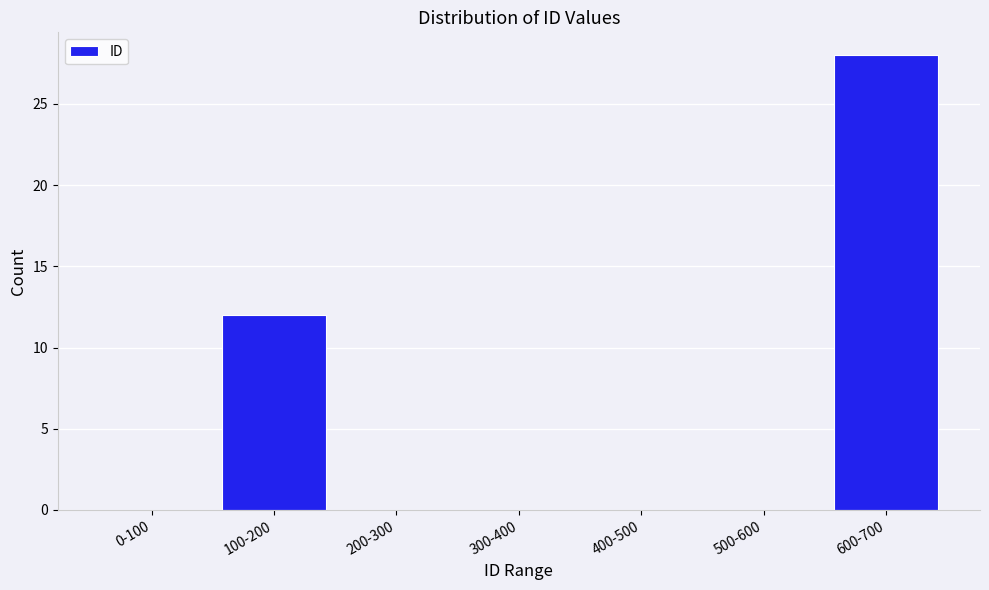

Reading right to left, extract all data points from this chart.

600-700=28	500-600=0	400-500=0	300-400=0	200-300=0	100-200=12	0-100=0